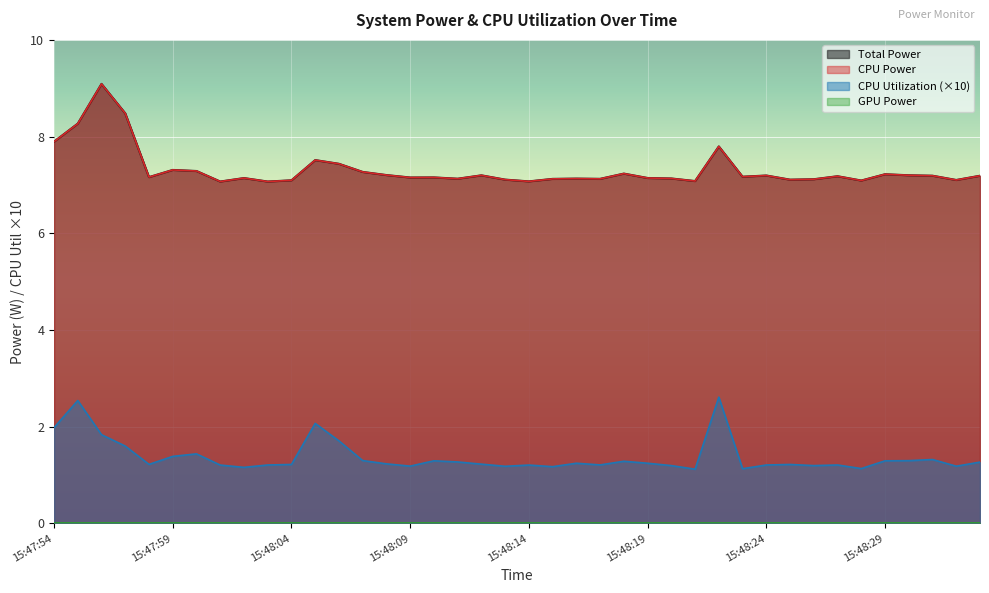

What is the highest value of the Total Power series?

9.1